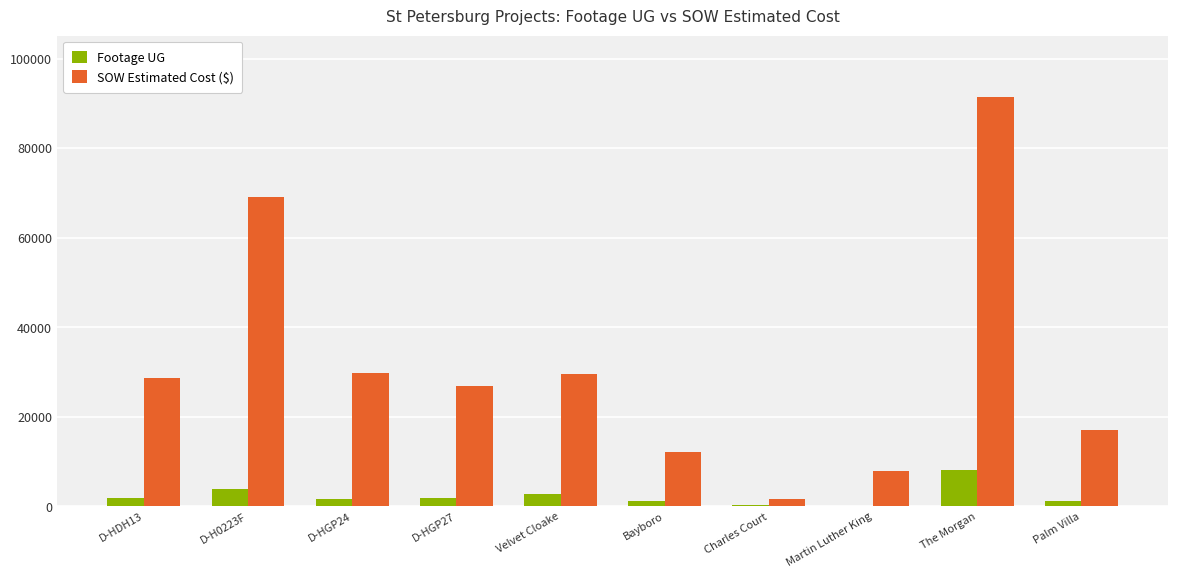

Read the Footage UG value at D-HGP27.

1838.0